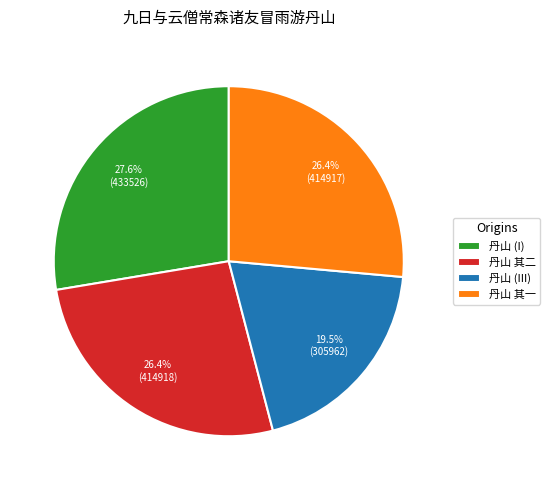

To the nearest percent, what is the average slice percentage?

25%